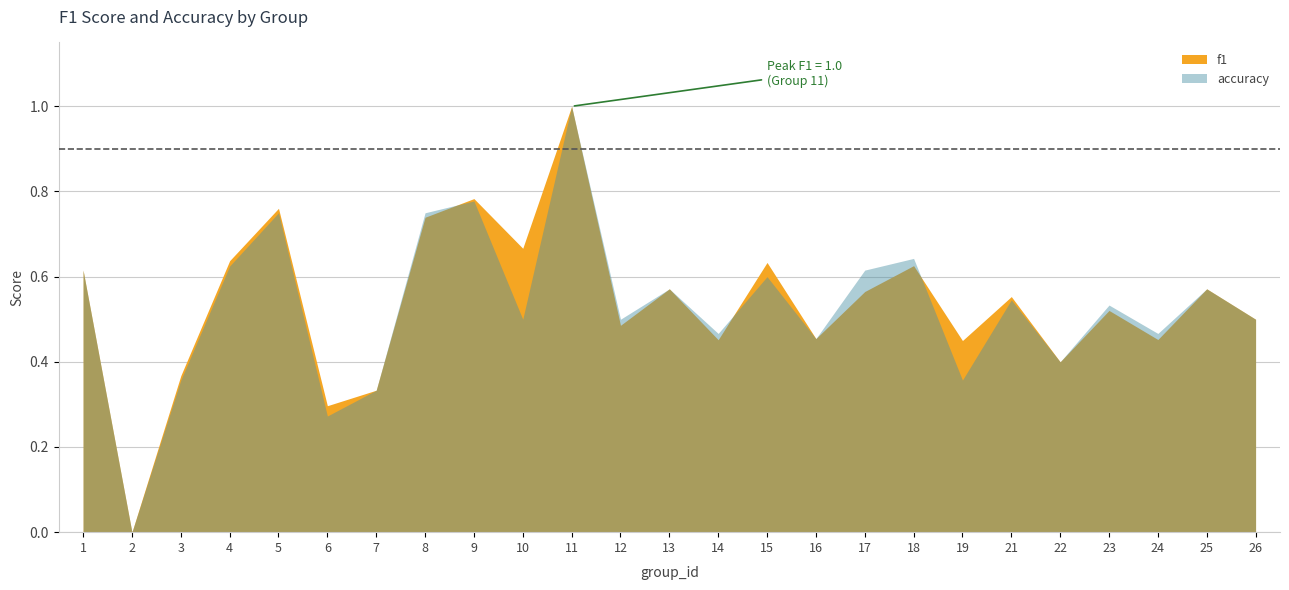

Count the number of categories in the chart.

25